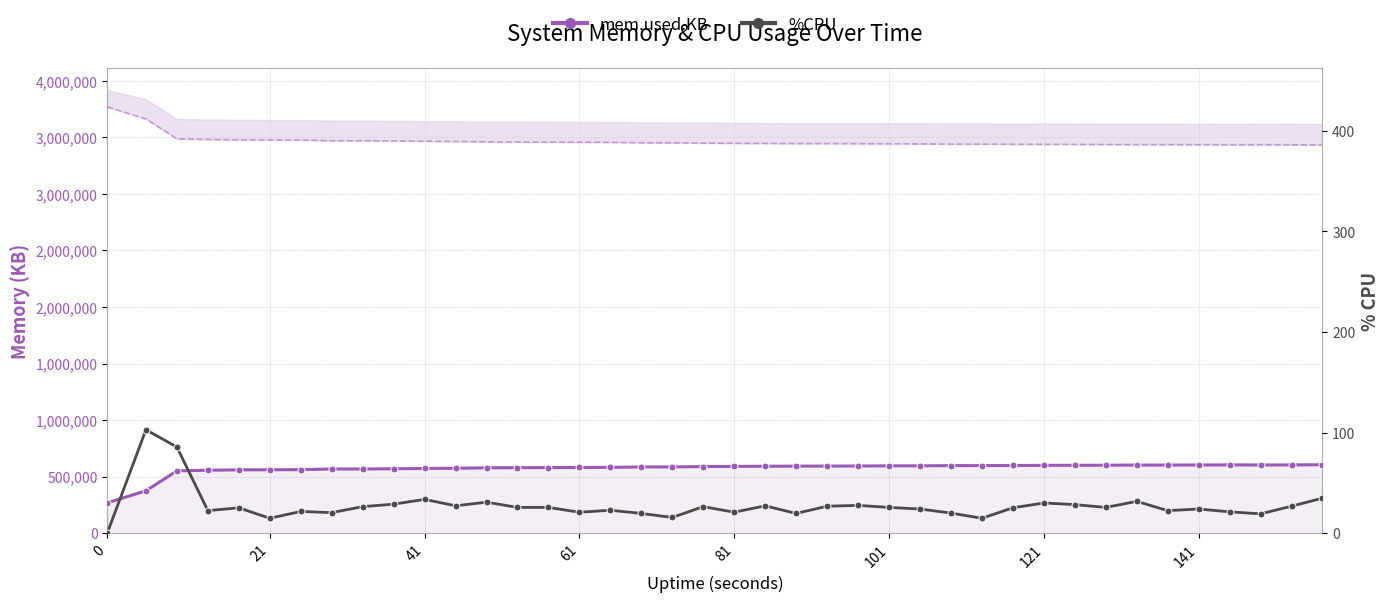

The value of mem.used.KB at 101 is 400340.9. True or false?

False